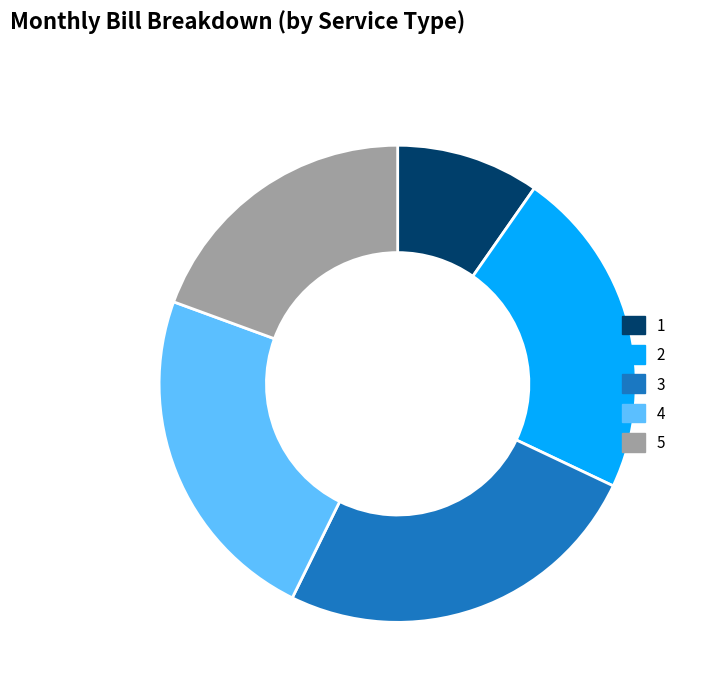

Rank the categories by value from highest to lowest.

3, 4, 2, 5, 1